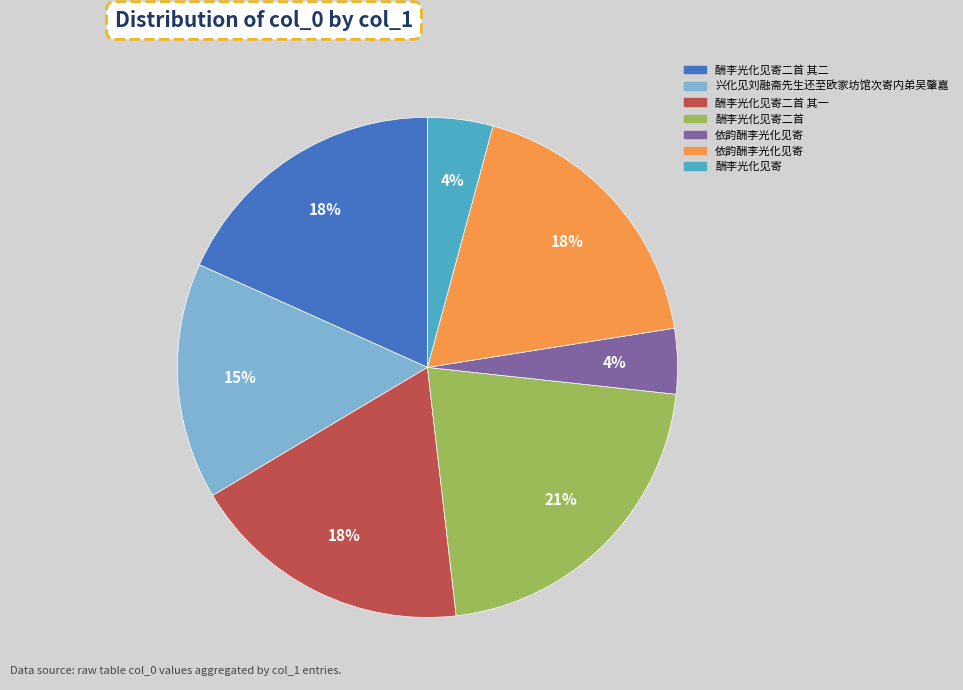

To the nearest percent, what is the average slice percentage?

14%